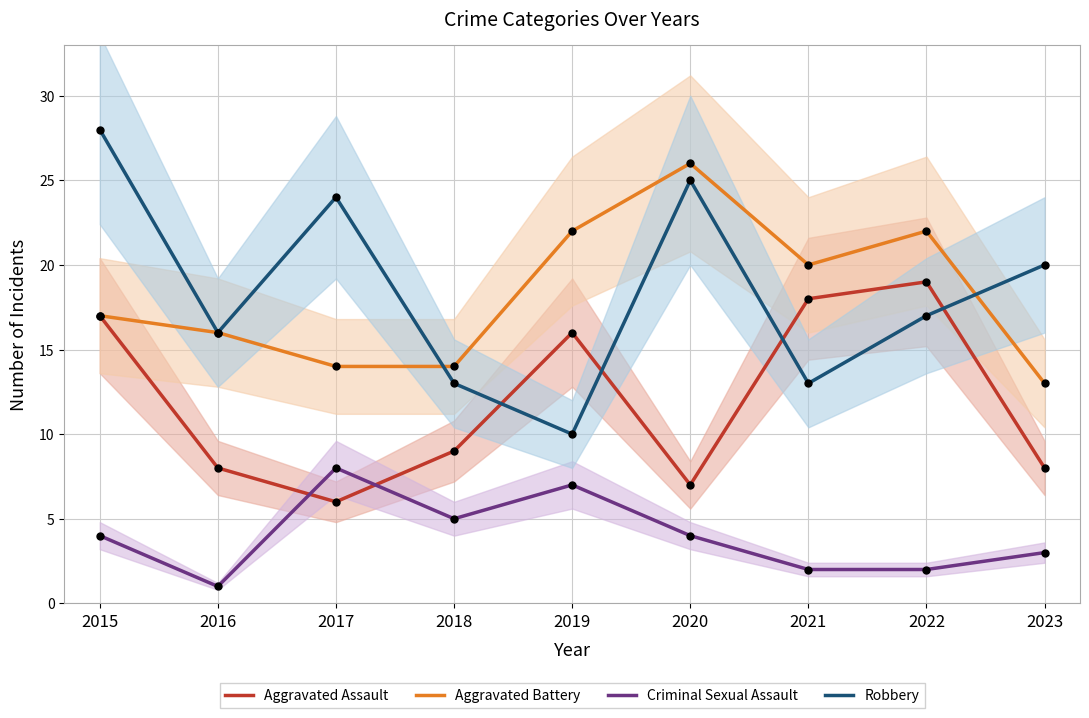

What are all the series names shown in the legend?

Aggravated Assault, Aggravated Battery, Criminal Sexual Assault, Robbery